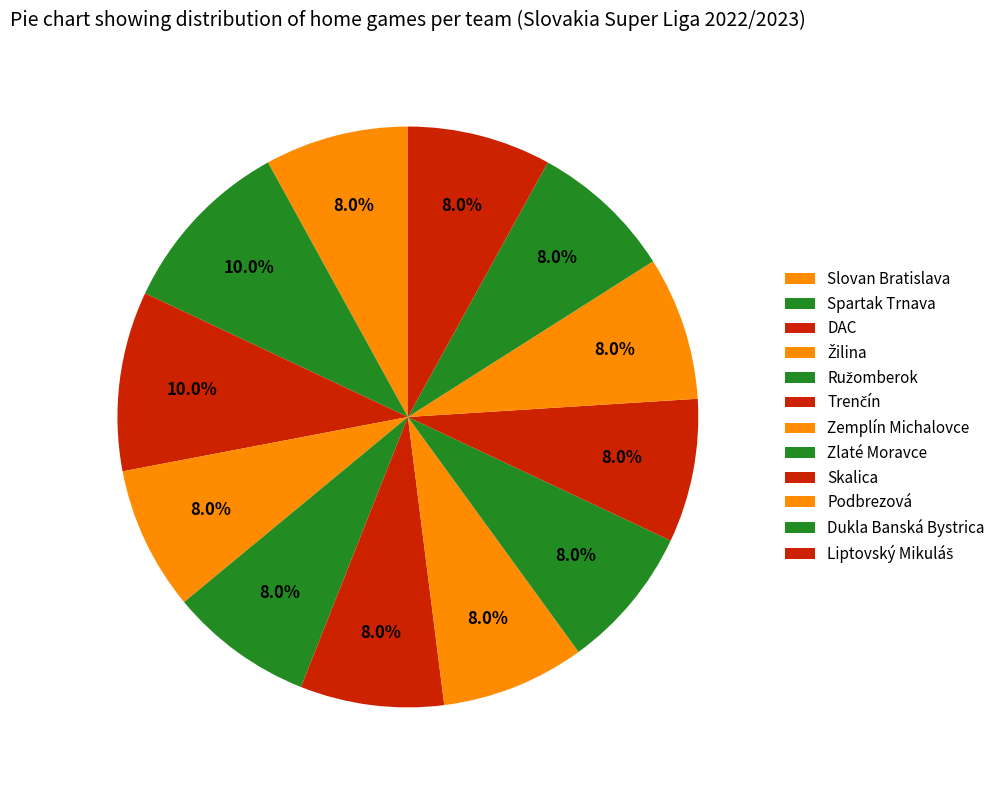

How many segments does this pie chart have?

12